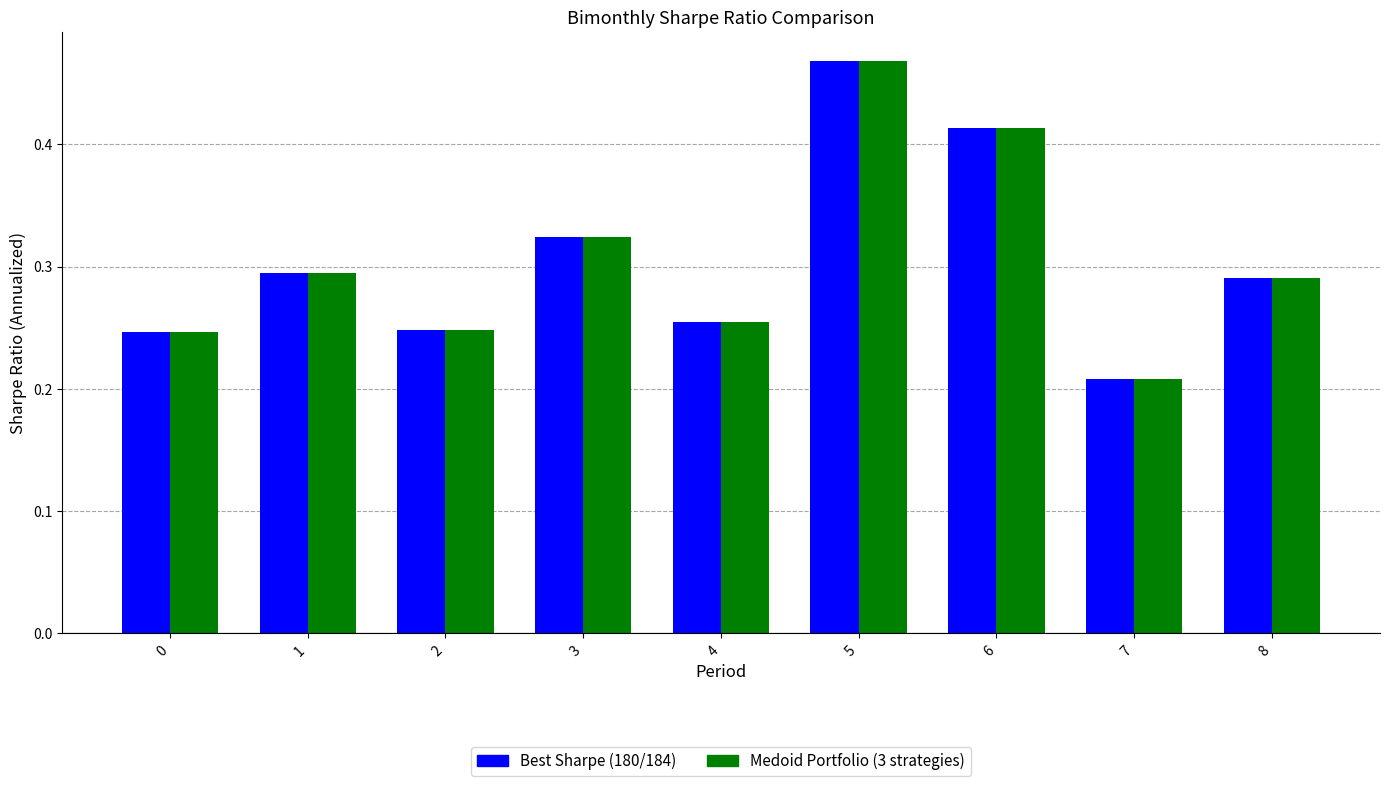

Is the value of Best Sharpe (180/184) at 5 greater than the value of Medoid Portfolio (3 strategies) at 3?

Yes